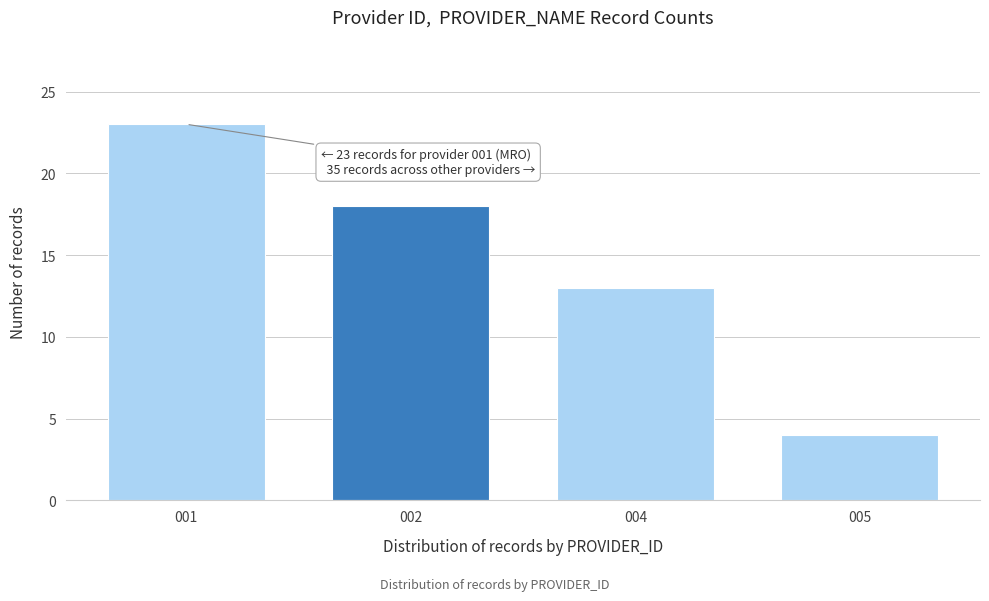

Reading left to right, transcribe all the data shown in this chart.

001=23	002=18	004=13	005=4